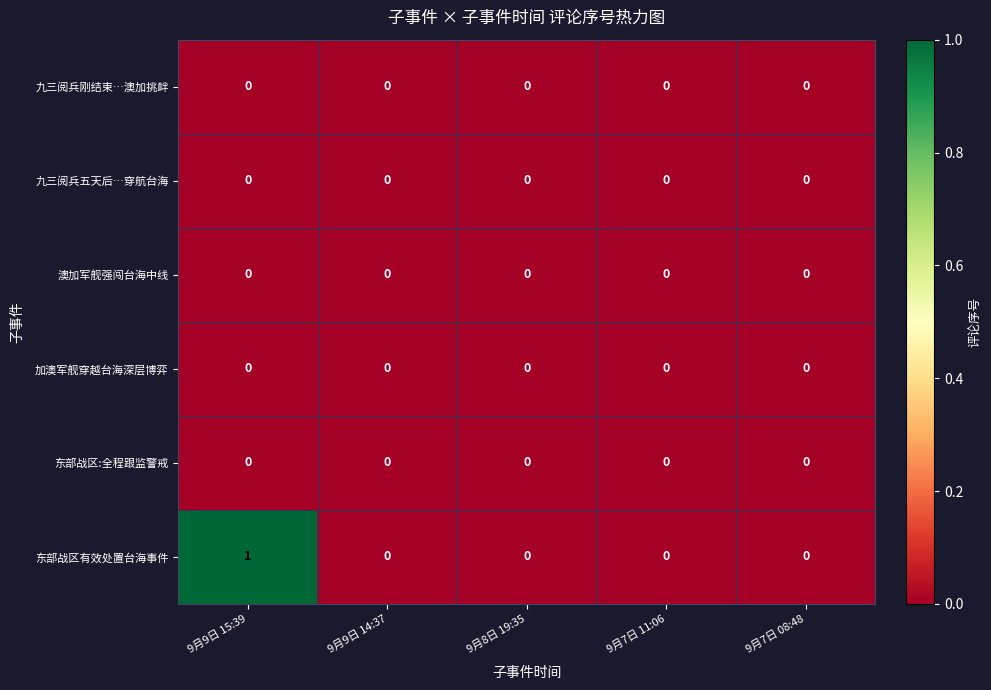

True or false: 东部战区有效处置台海事件 has a value of 1 at 9月9日 15:39.

True